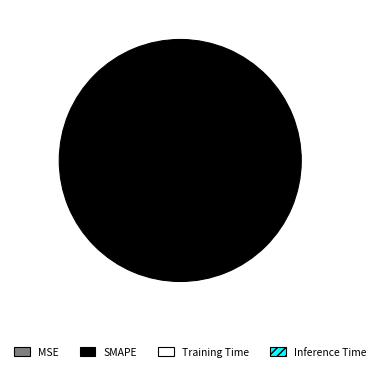

Is there any slice that represents more than half of the pie?

Yes